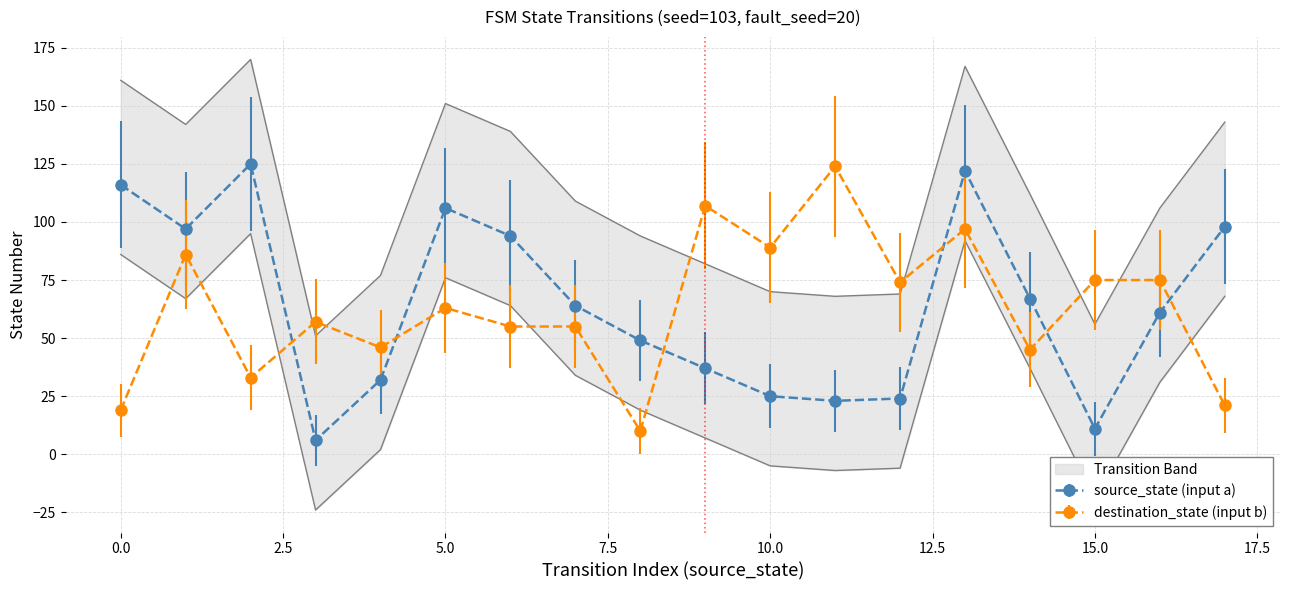

True or false: destination_state and source_state cross at least once.

True